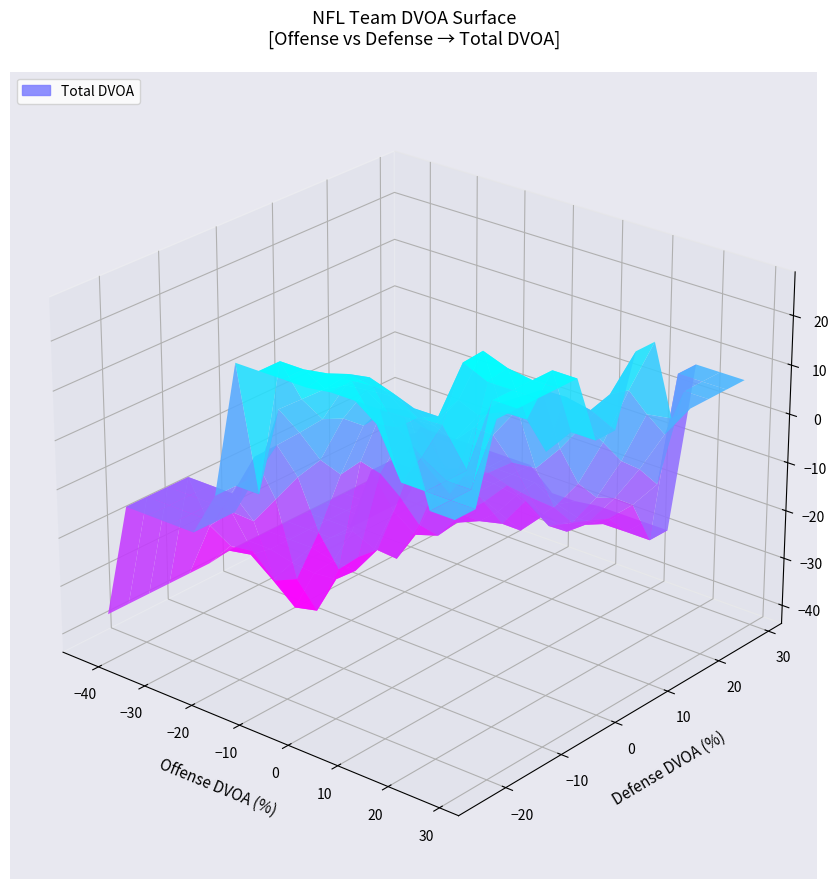

What is the sum of all total_dvoa values?

-12.6